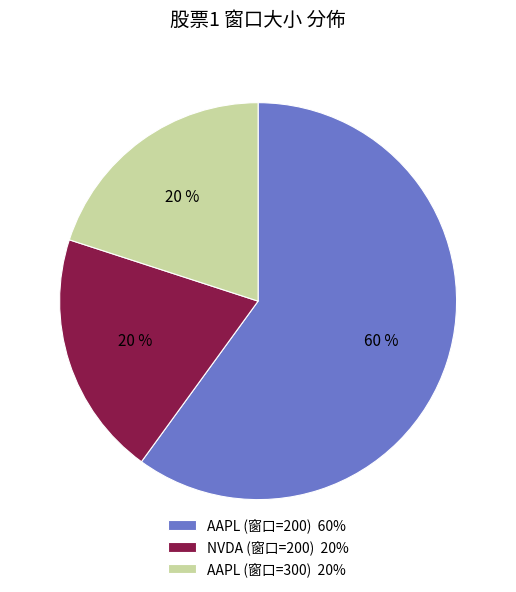

Do NVDA (窗口=200) 20% and AAPL (窗口=200) 60% together represent more than half of the pie?

Yes